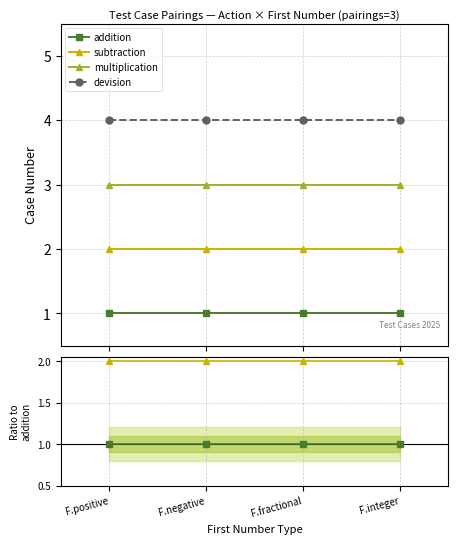

What is the highest value of the multiplication series?

3